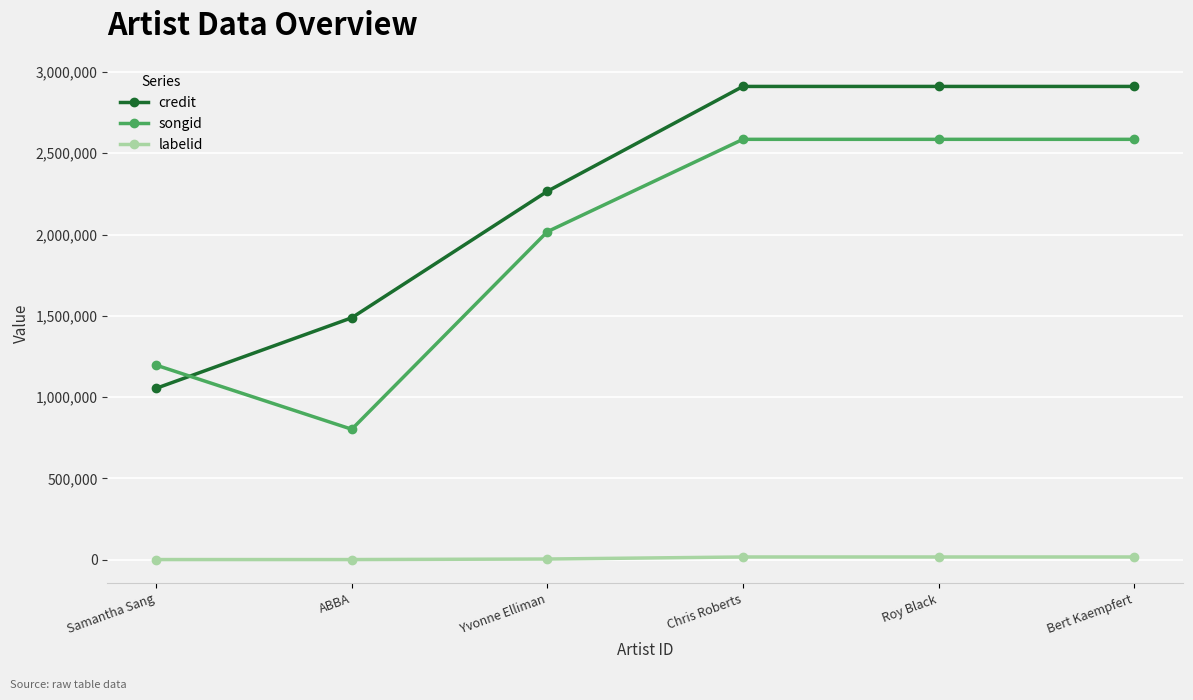

What position from the left is ABBA?

2